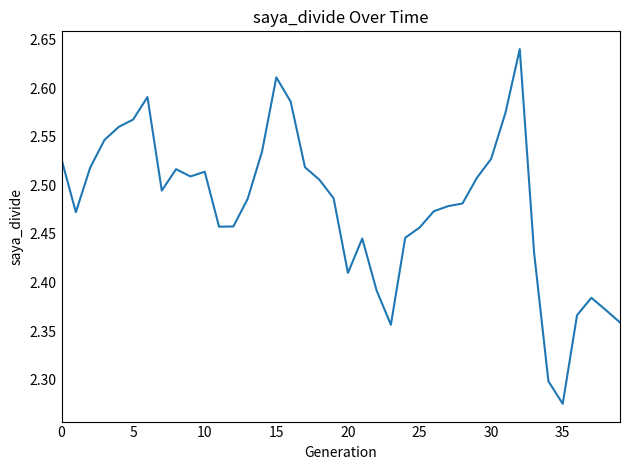

What is the difference between the maximum and minimum values?

0.4